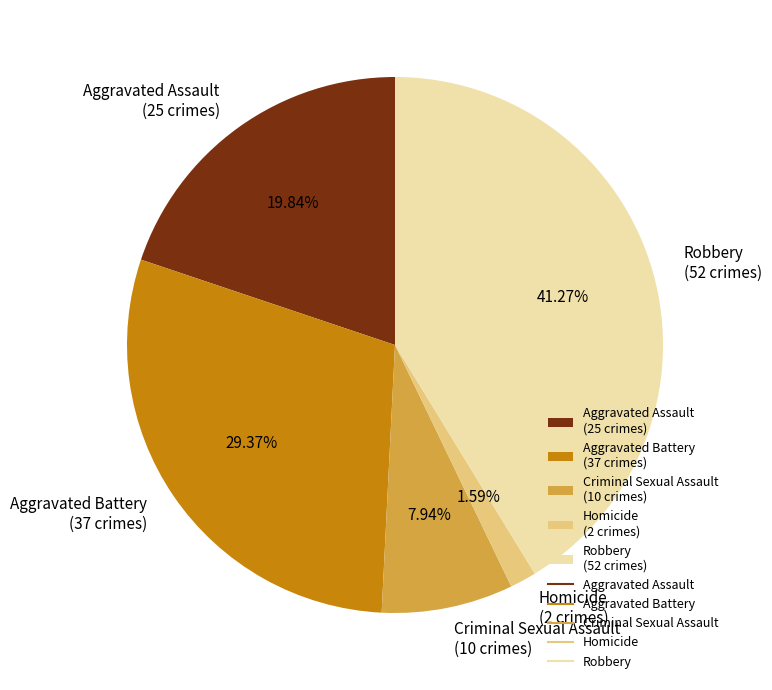

To the nearest percent, what percentage of the pie is Aggravated Battery?

29%